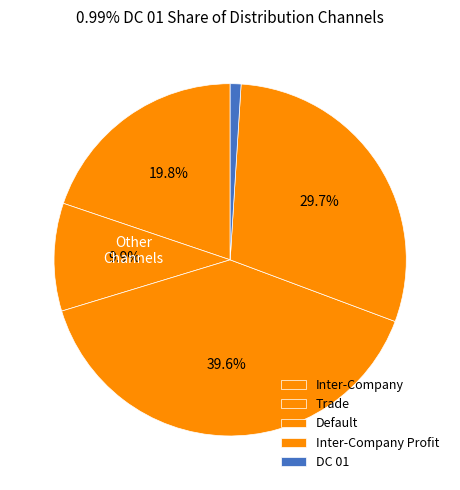

To the nearest percent, what is the difference between the largest and smallest slice percentages?

39%